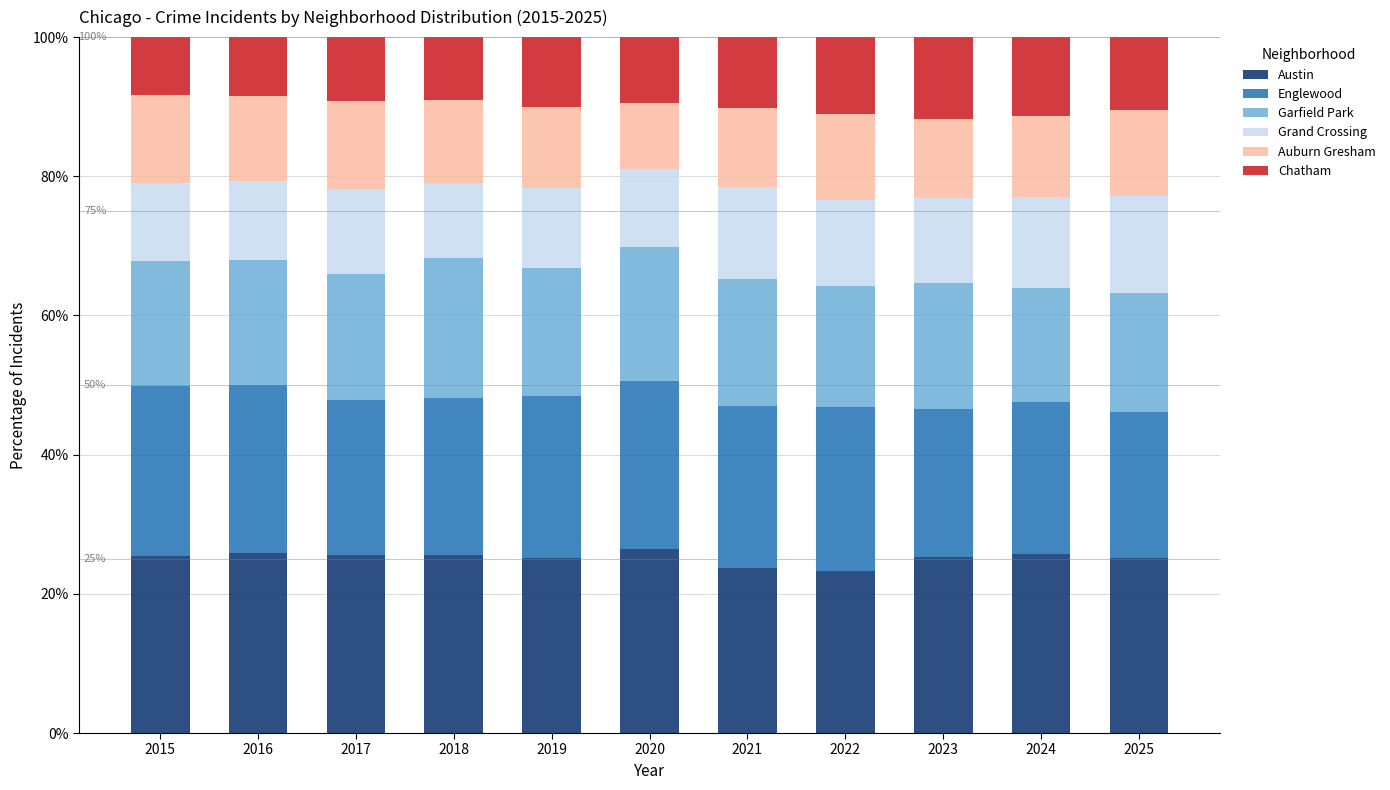

What is the maximum value for Austin?

26.4